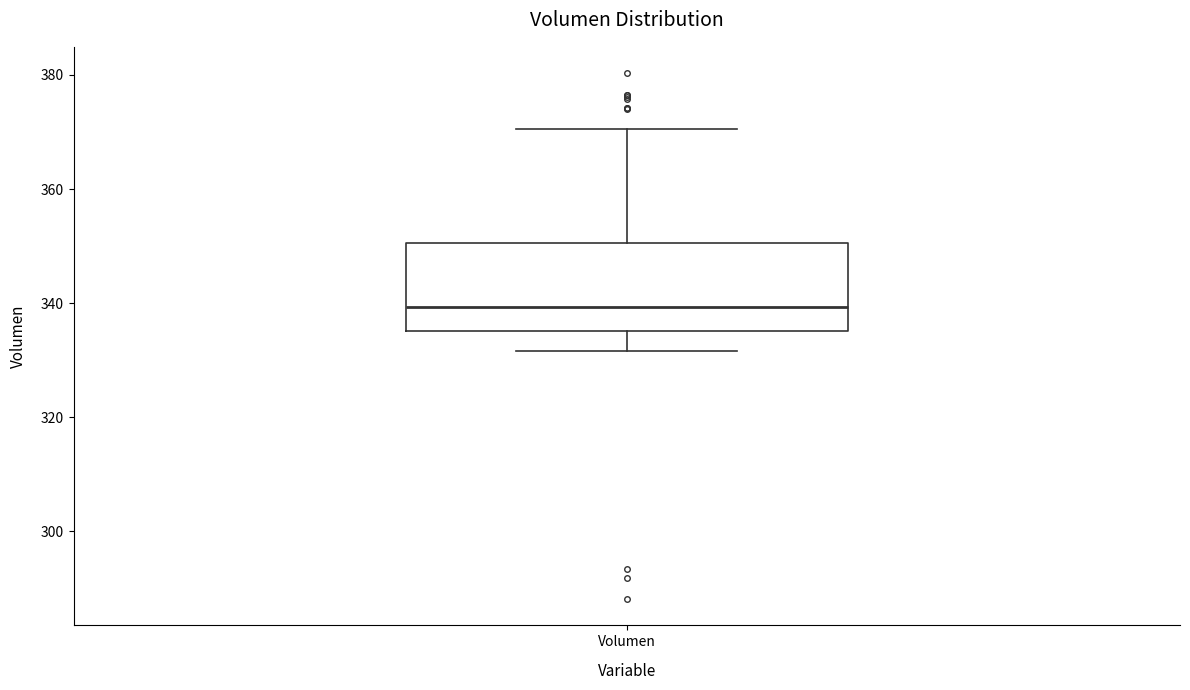

Transcribe this box plot: give where the median line is, the range the box spans, and where the two whiskers end, as read against the y-axis. The values are not printed on the chart, so give them approximately, as read against the axis.

median 340, box 336 to 350, whiskers 332 to 370